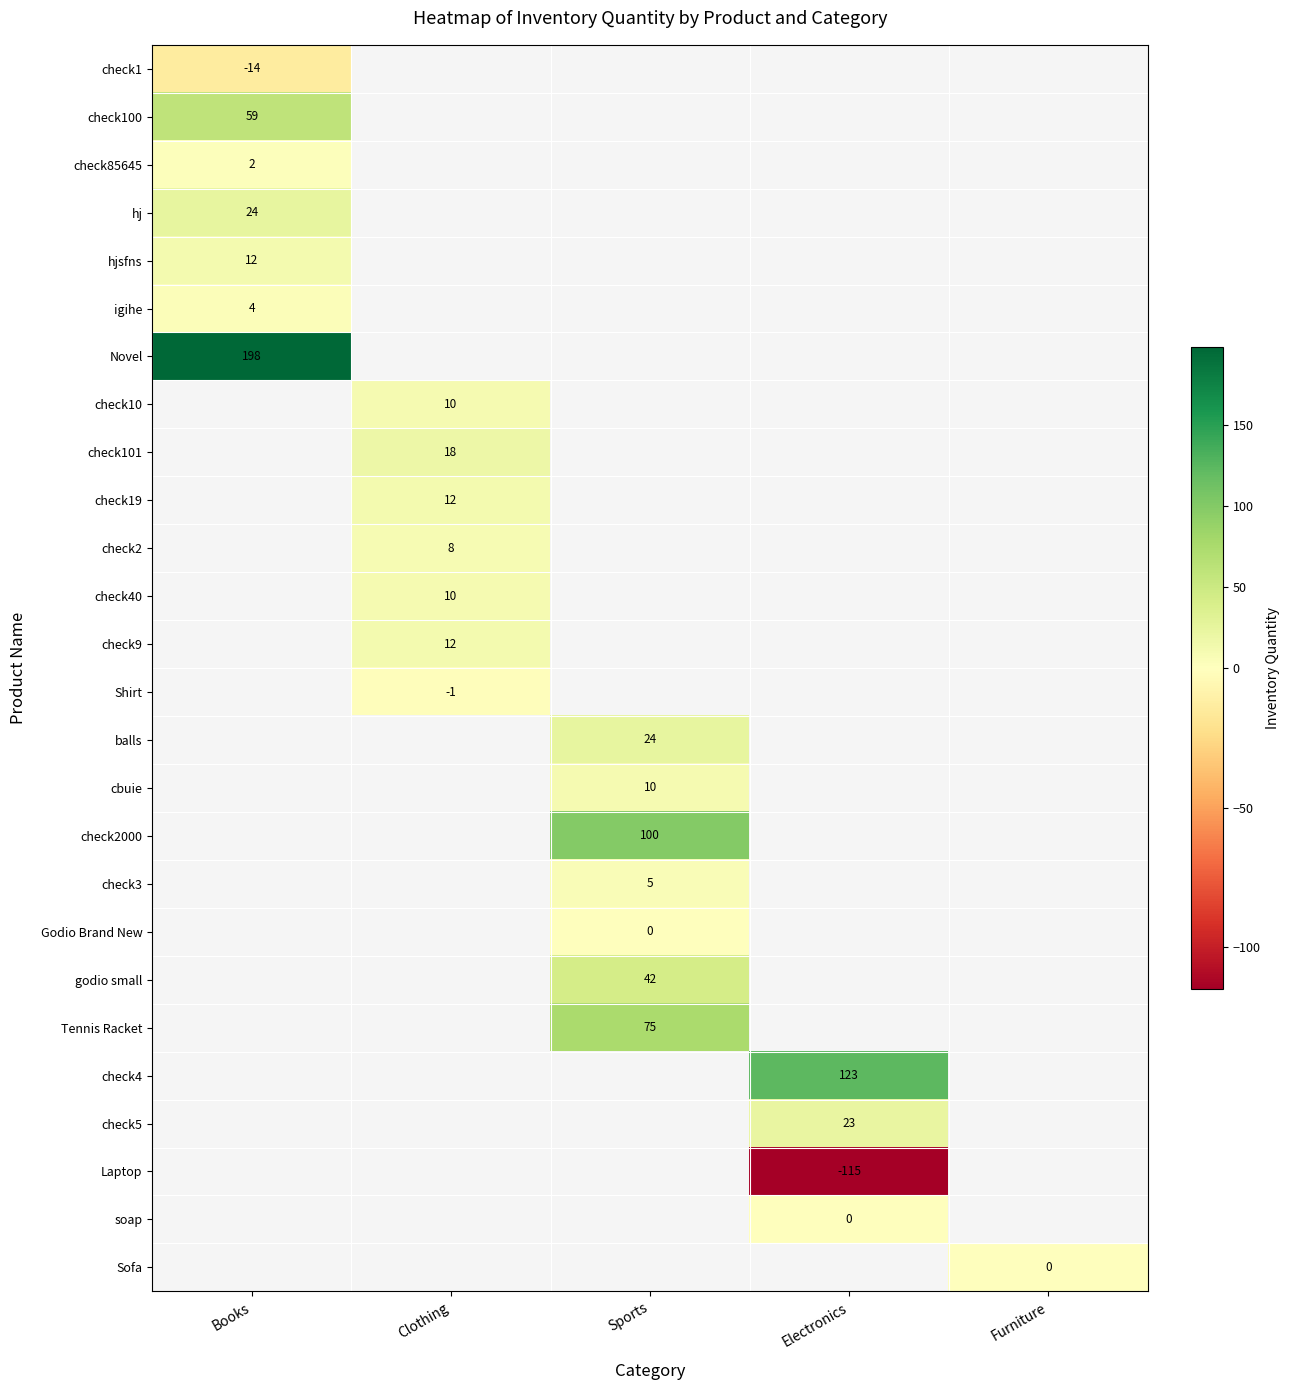

The Shirt series shows 0 at Clothing. True or false?

False